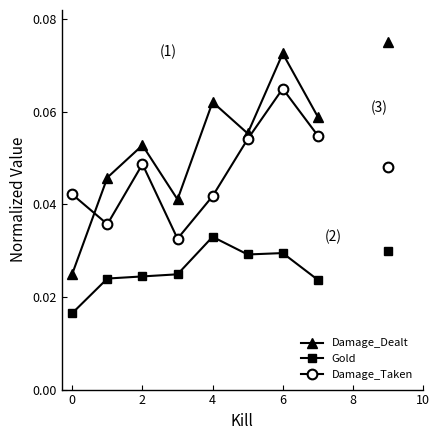

List the series in order of their peak value, lowest first.

Gold, Damage_Taken, Damage_Dealt